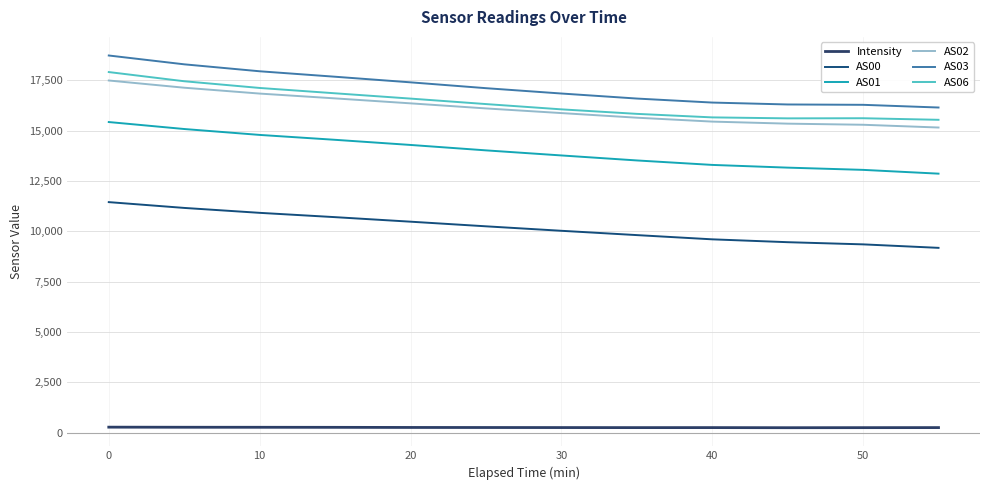

What is the difference between the maximum and minimum values in the AS02 series?

2334.0